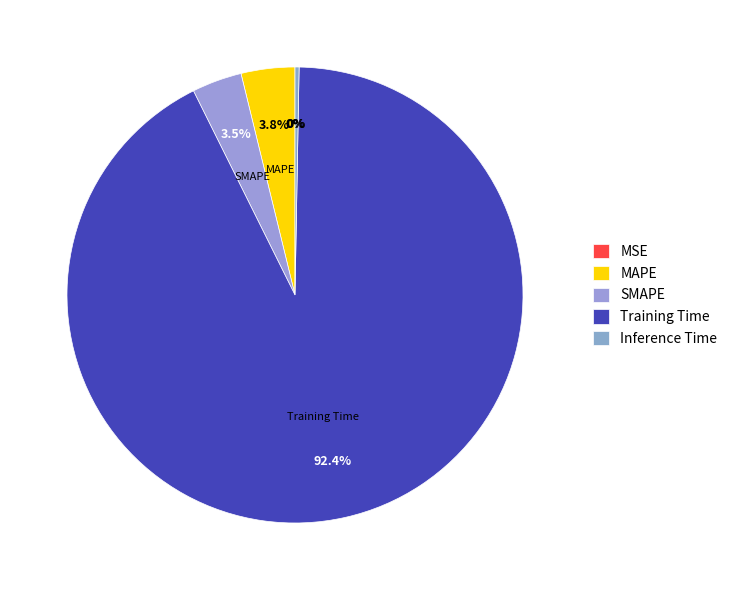

What is the change in value from MSE to SMAPE?

+0.1